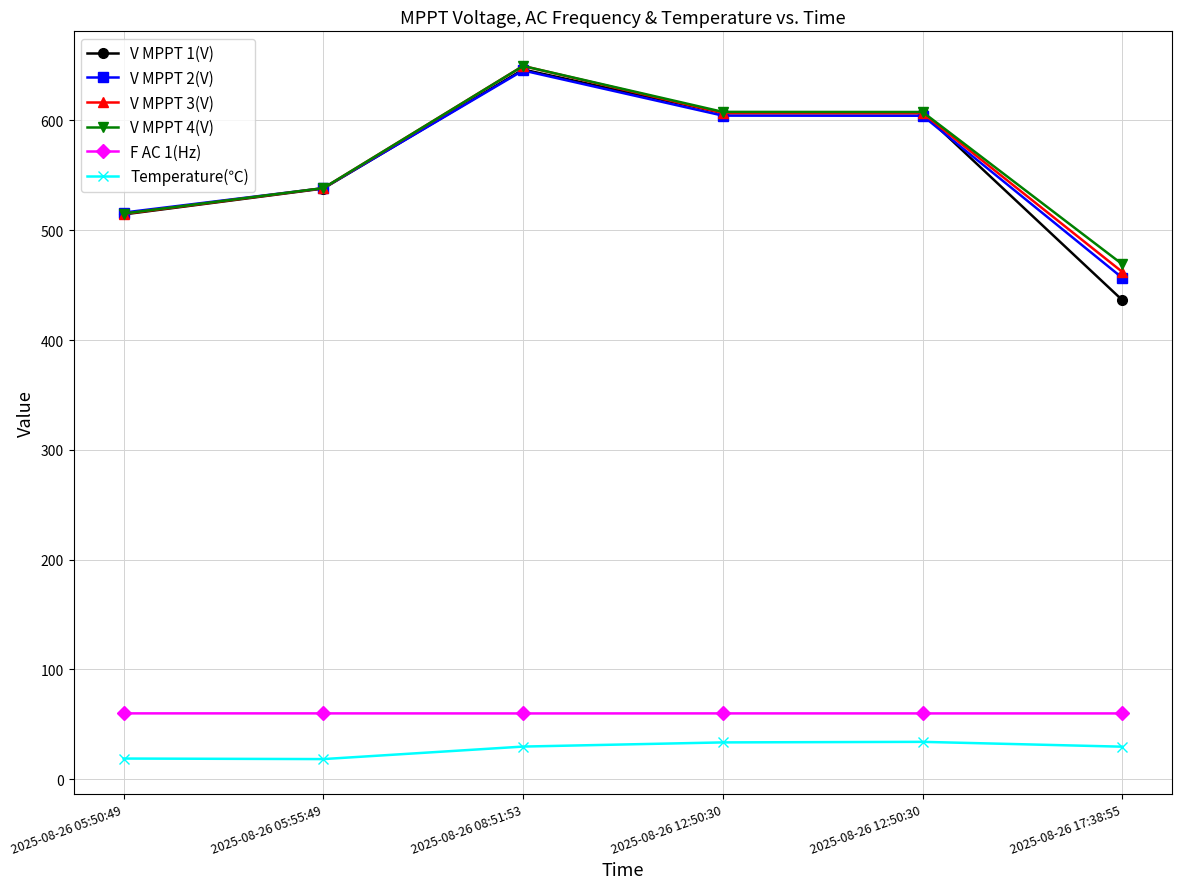

What are all the series names shown in the legend?

V MPPT 1(V), V MPPT 2(V), V MPPT 3(V), V MPPT 4(V), F AC 1(Hz), Temperature(℃)